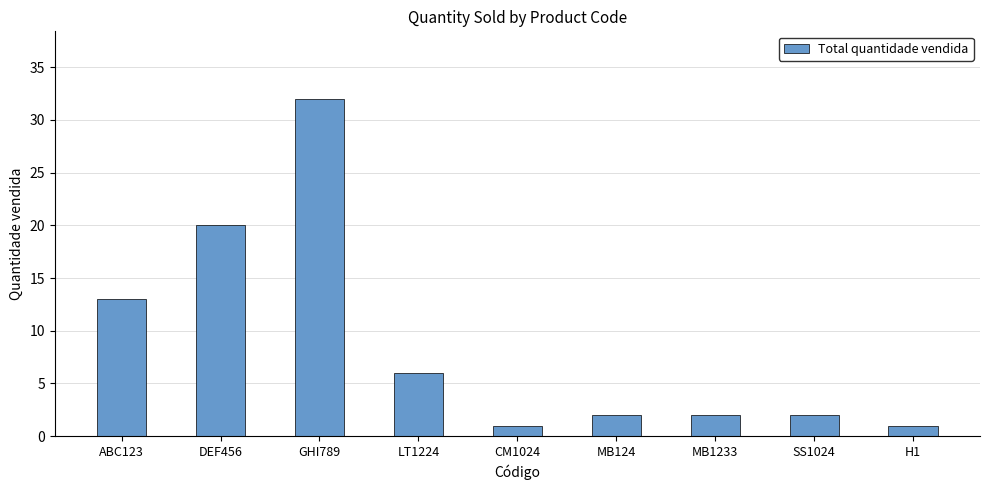

What is the smallest value displayed?

1